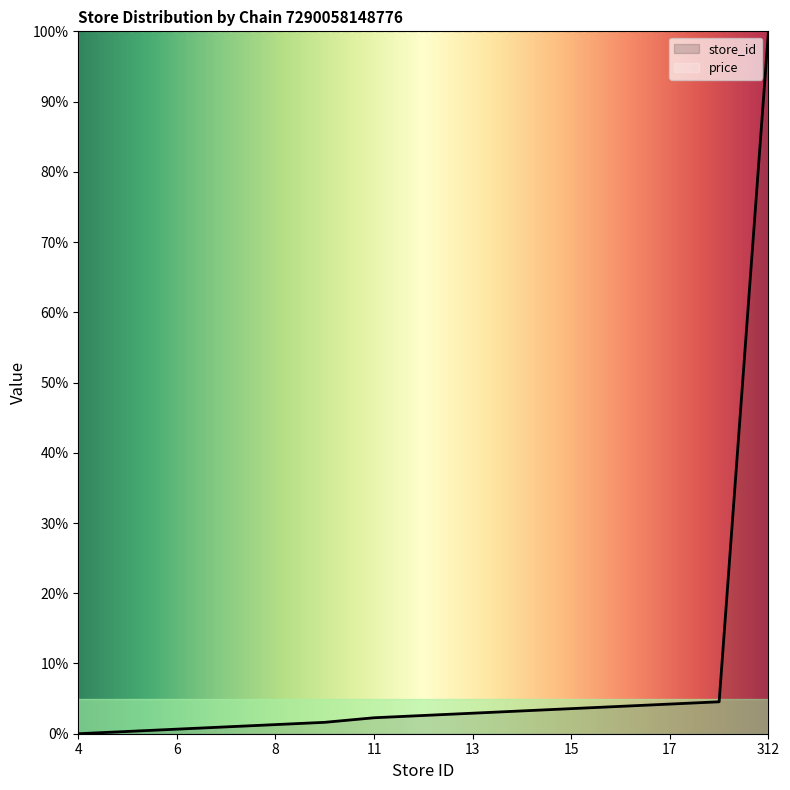

At which label is the value closest to 0?

4